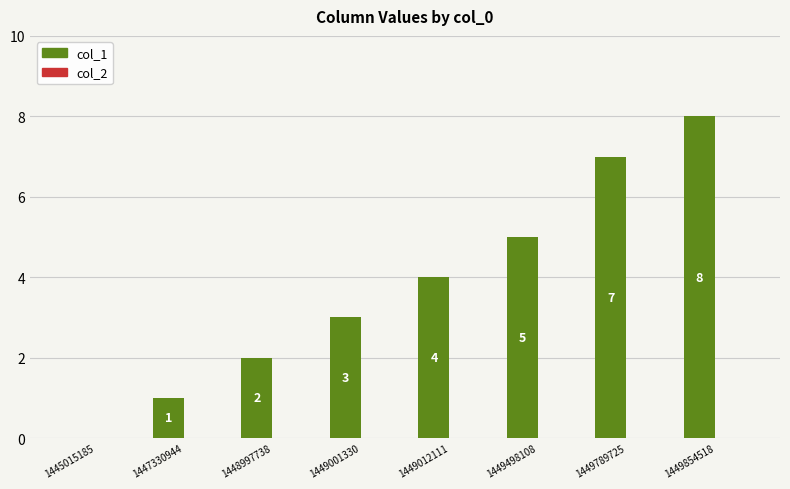

What is the greatest value displayed?

8